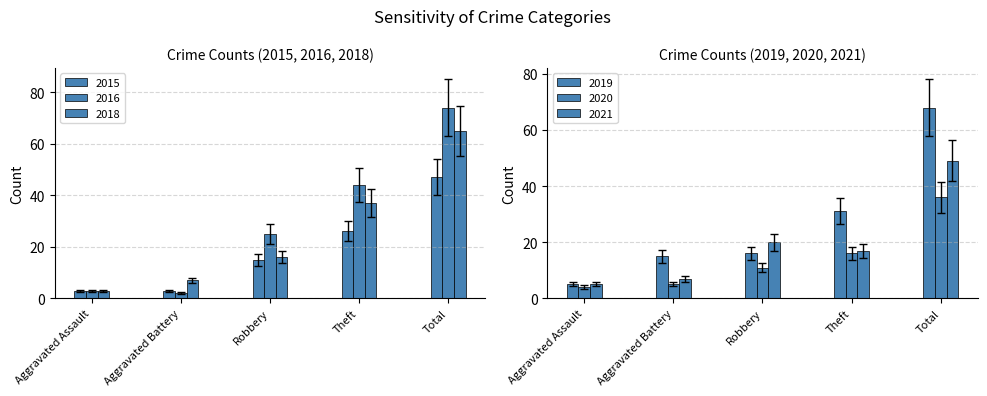

How many distinct data groups are displayed?

6